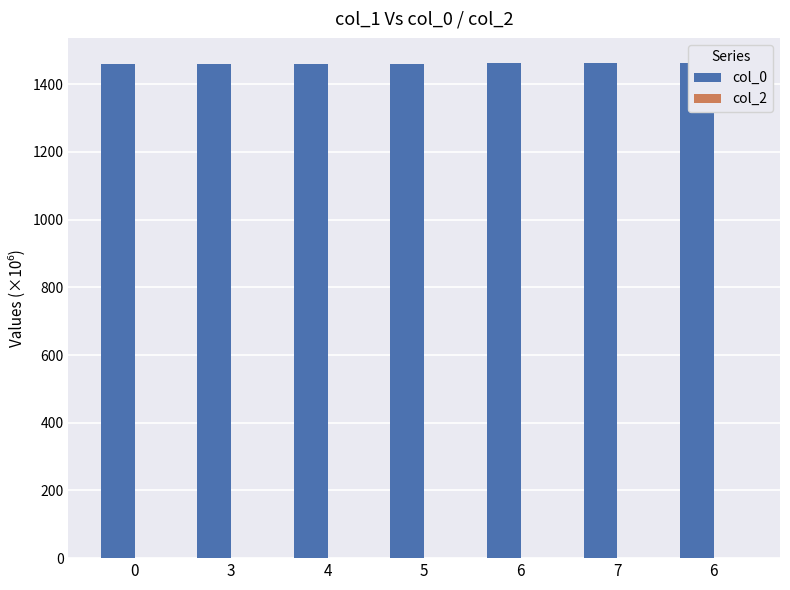

Are the bars horizontal?

No